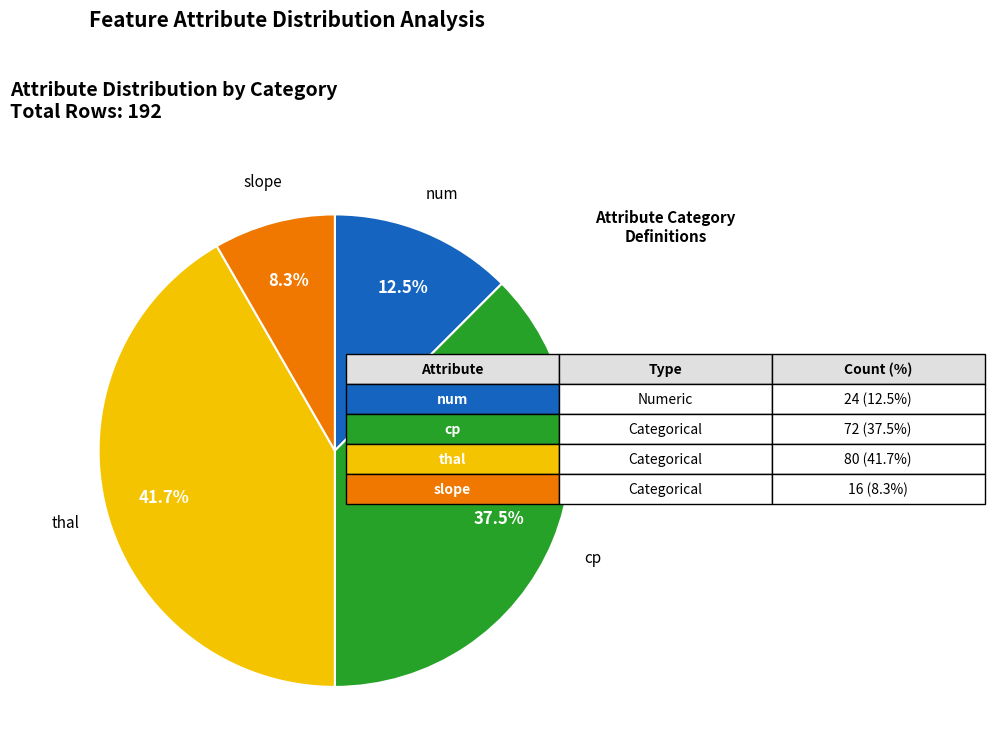

Which category has the smallest portion of the pie?

slope